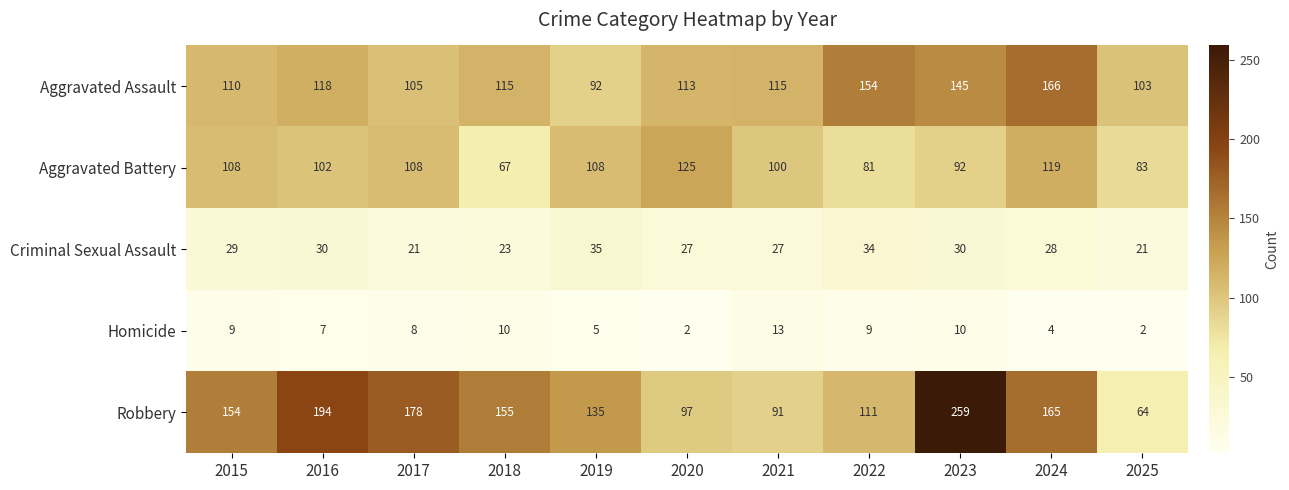

Rank the series at 2022 from lowest to highest value.

Homicide, Criminal Sexual Assault, Aggravated Battery, Robbery, Aggravated Assault